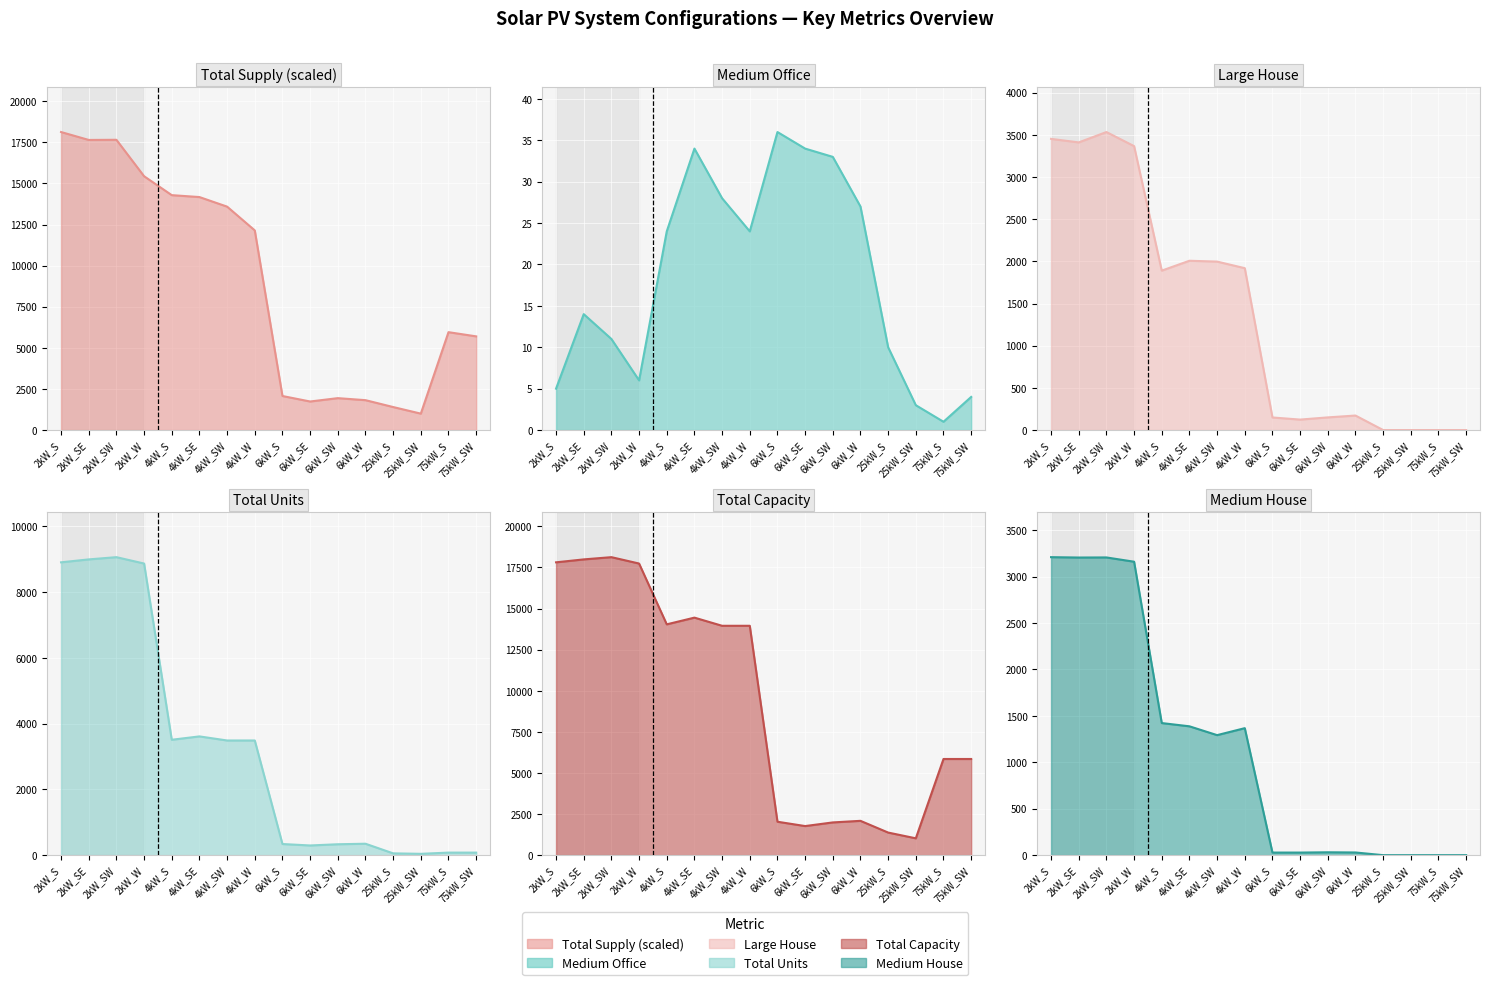

Reading left to right, extract all data points from this chart.

Total Supply: 18126.0	17645.0	17654.1	15437.8	14287.5	14170.9	13588.7	12142.8	2069.9	1736.1	1940.1	1817.2	1399.2	998.3	5953.1	5697.7
Medium Office: 5.0	14.0	11.0	6.0	24.0	34.0	28.0	24.0	36.0	34.0	33.0	27.0	10.0	3.0	1.0	4.0
Large House: 3452.0	3410.0	3533.0	3366.0	1890.0	2007.0	1997.0	1919.0	149.0	124.0	150.0	172.0	0.0	0.0	0.0	0.0
Total Units: 8906.0	8995.0	9063.0	8869.0	3510.0	3612.0	3488.0	3488.0	339.0	295.0	332.0	348.0	55.0	41.0	78.0	78.0
Total Capacity: 17812.0	17990.0	18126.0	17738.0	14040.0	14448.0	13952.0	13952.0	2034.0	1770.0	1992.0	2088.0	1375.0	1025.0	5850.0	5850.0
Medium House: 3210.0	3206.0	3207.0	3161.0	1423.0	1388.0	1293.0	1368.0	28.0	28.0	31.0	29.0	0.0	0.0	0.0	0.0